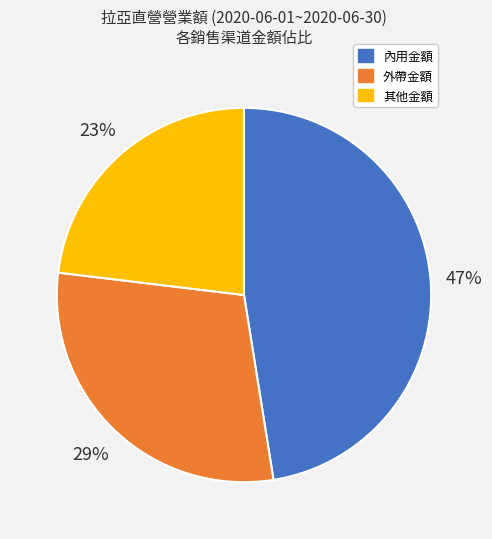

Does any single category account for the majority?

No